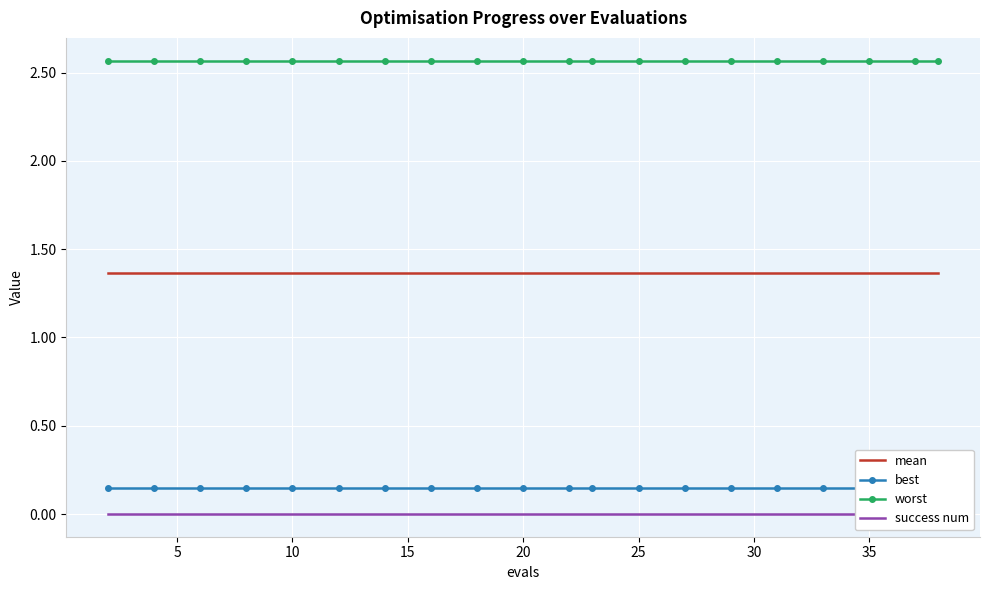

How many lines are shown in the chart?

4